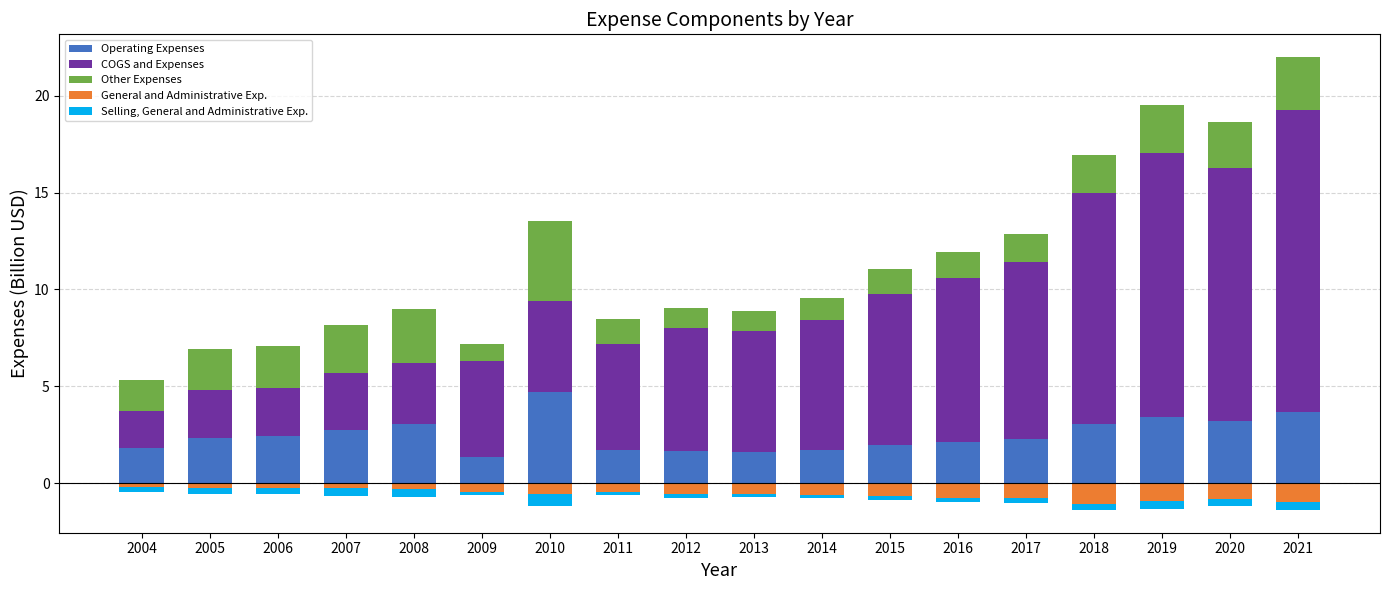

What is the difference between the General and Administrative Exp. values at 2007 and 2014?

0.3